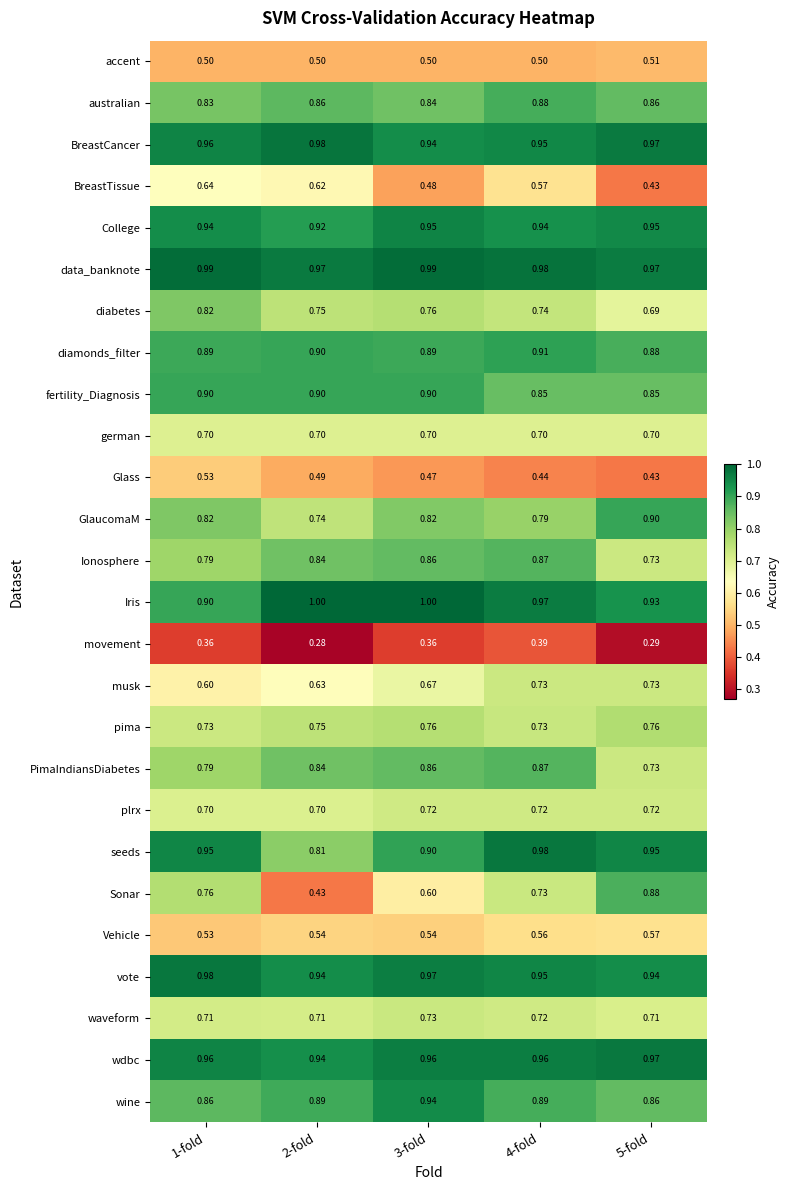

Is the value of waveform at 2-fold greater than the value of plrx at 2-fold?

Yes